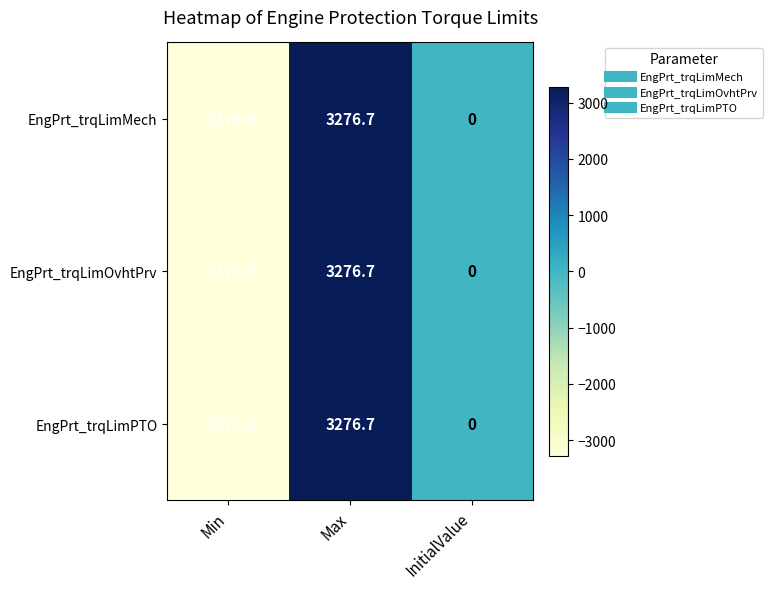

Count the number of categories in the chart.

3